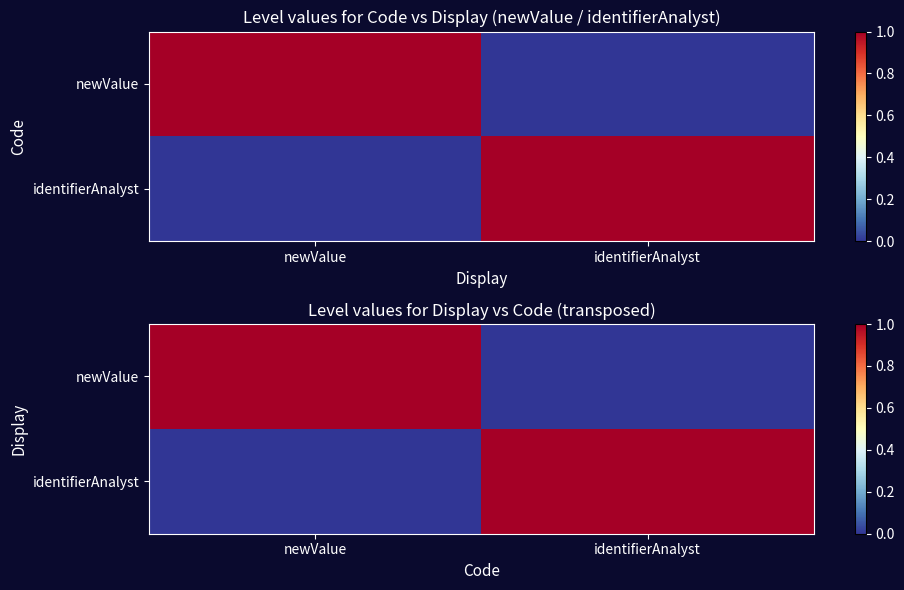

Which series changed the most between newValue and identifierAnalyst?

newValue